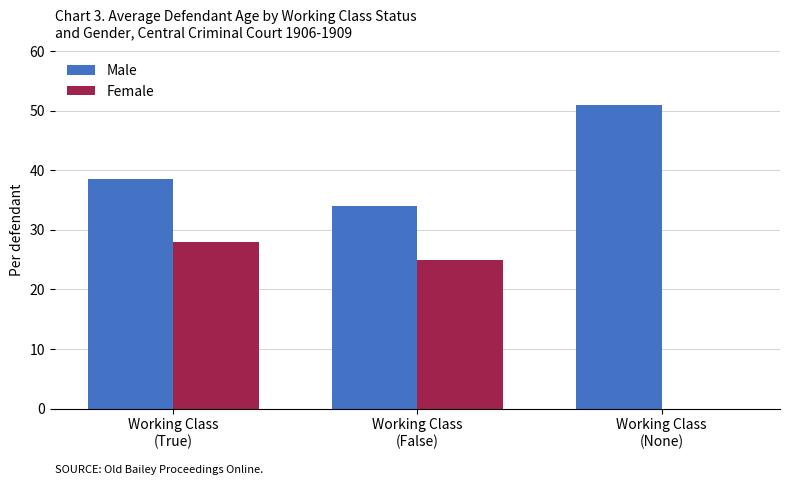

Which series has the largest total across all categories?

Male